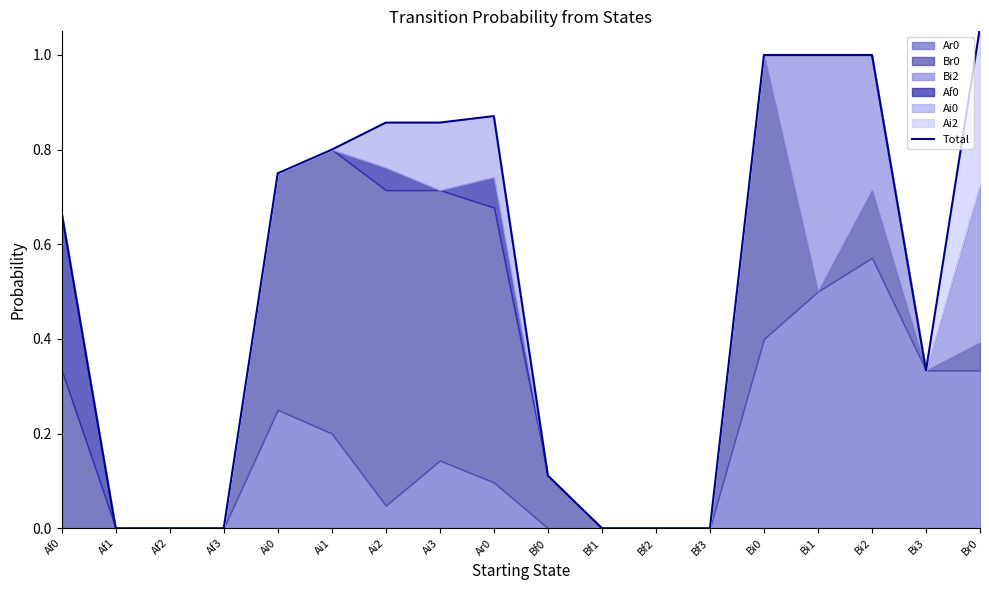

How many categories are shown in the chart?

18